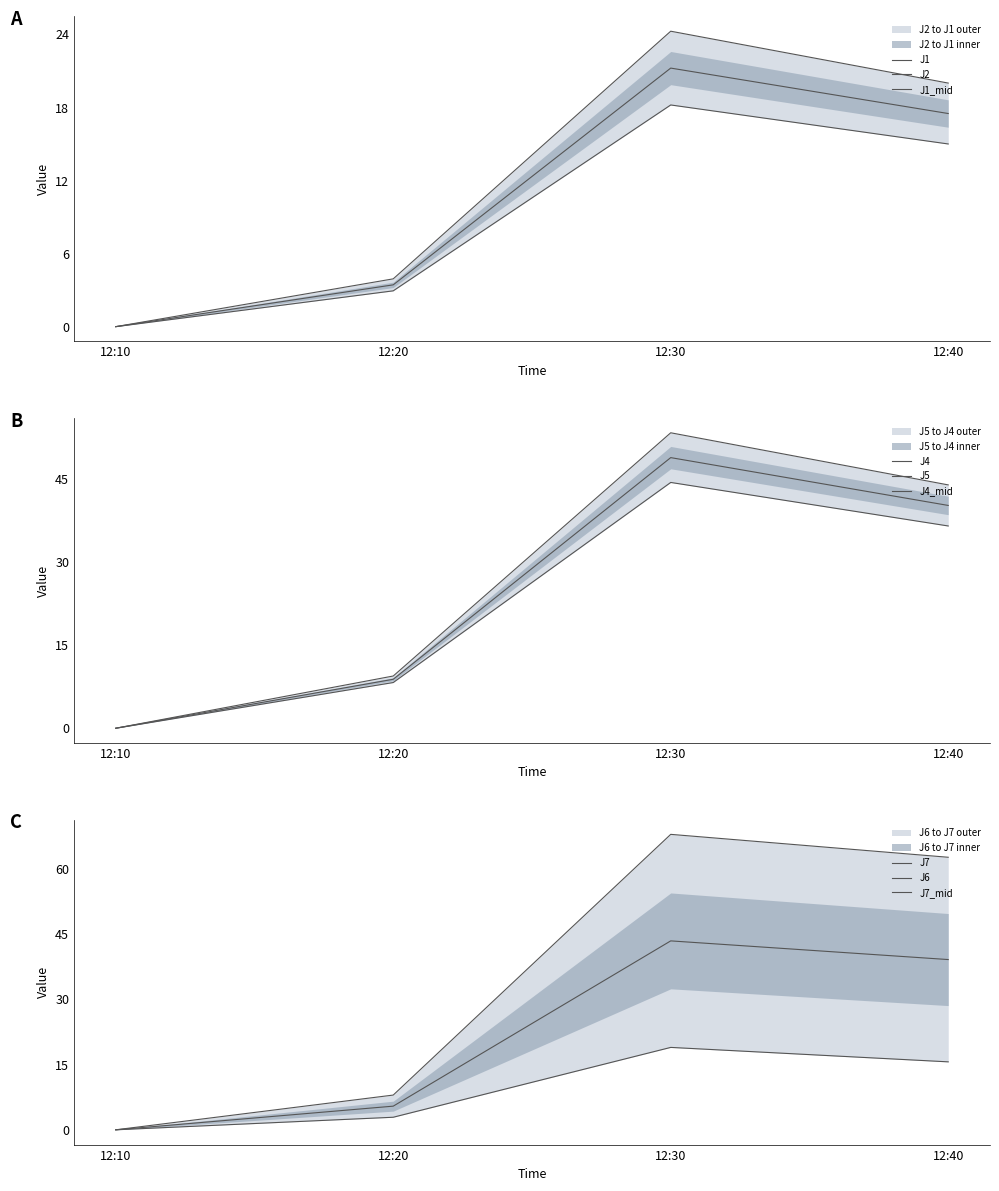

True or false: J5 and J1 intersect in this chart.

False